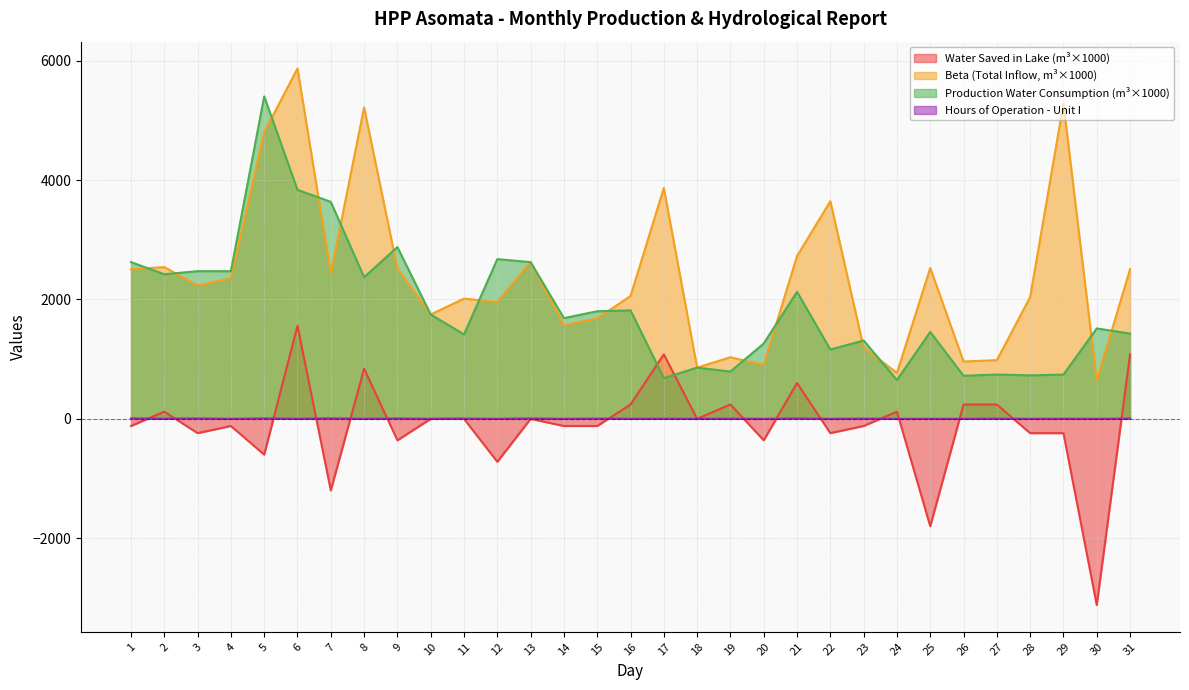

True or false: col_25 and col_9 intersect in this chart.

True